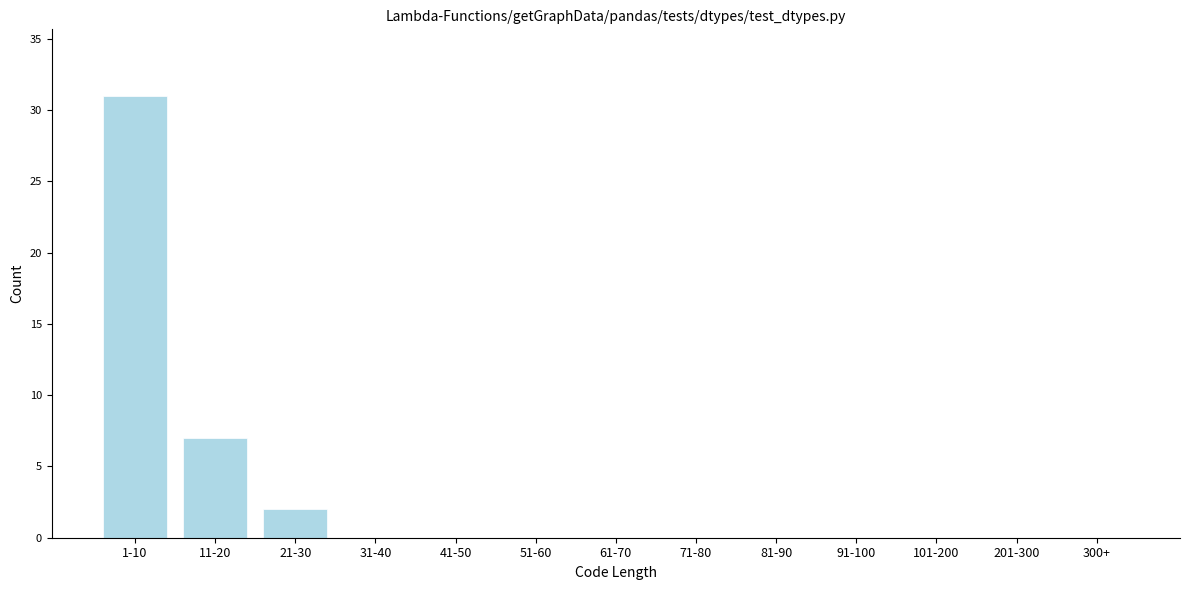

Reading right to left, extract all data points from this chart.

300+=0	201-300=0	101-200=0	91-100=0	81-90=0	71-80=0	61-70=0	51-60=0	41-50=0	31-40=0	21-30=2	11-20=7	1-10=31